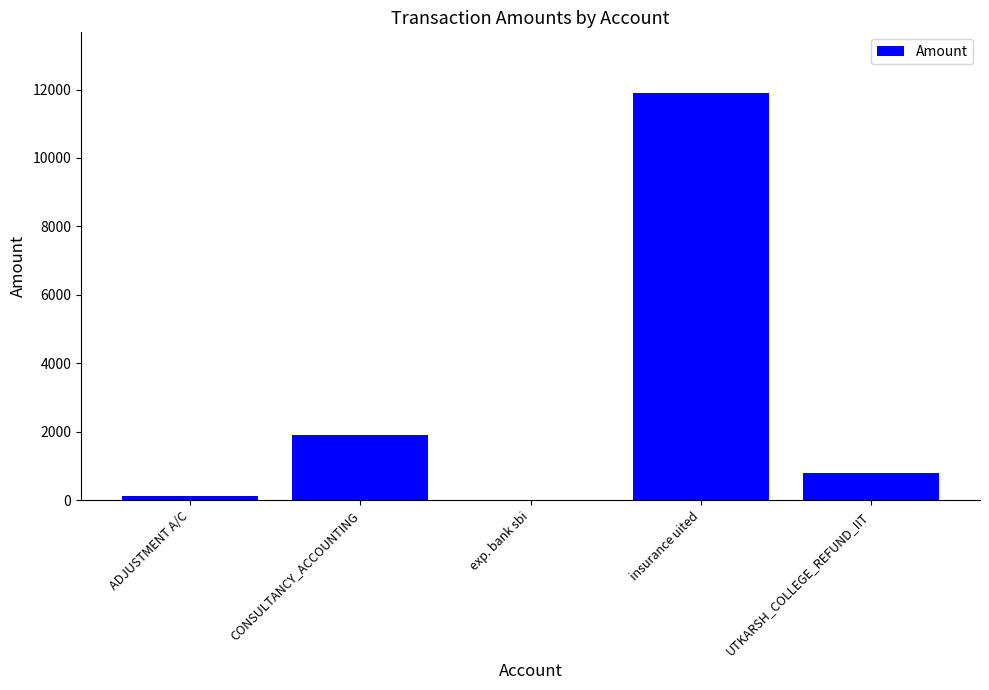

How many values are above zero?

4